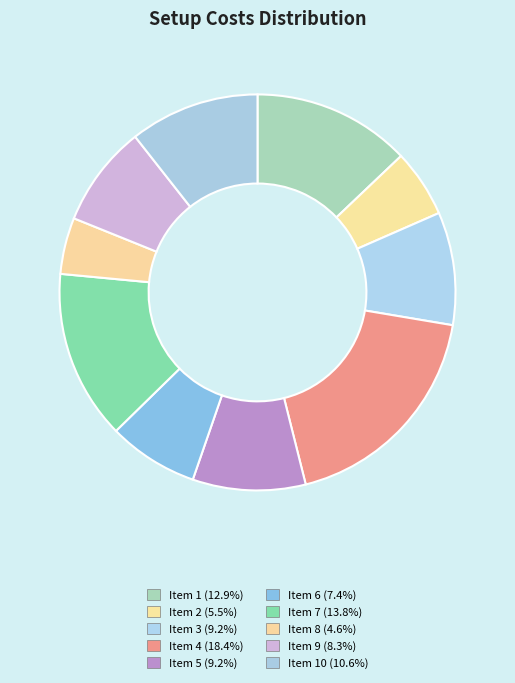

How many segments does this pie chart have?

10